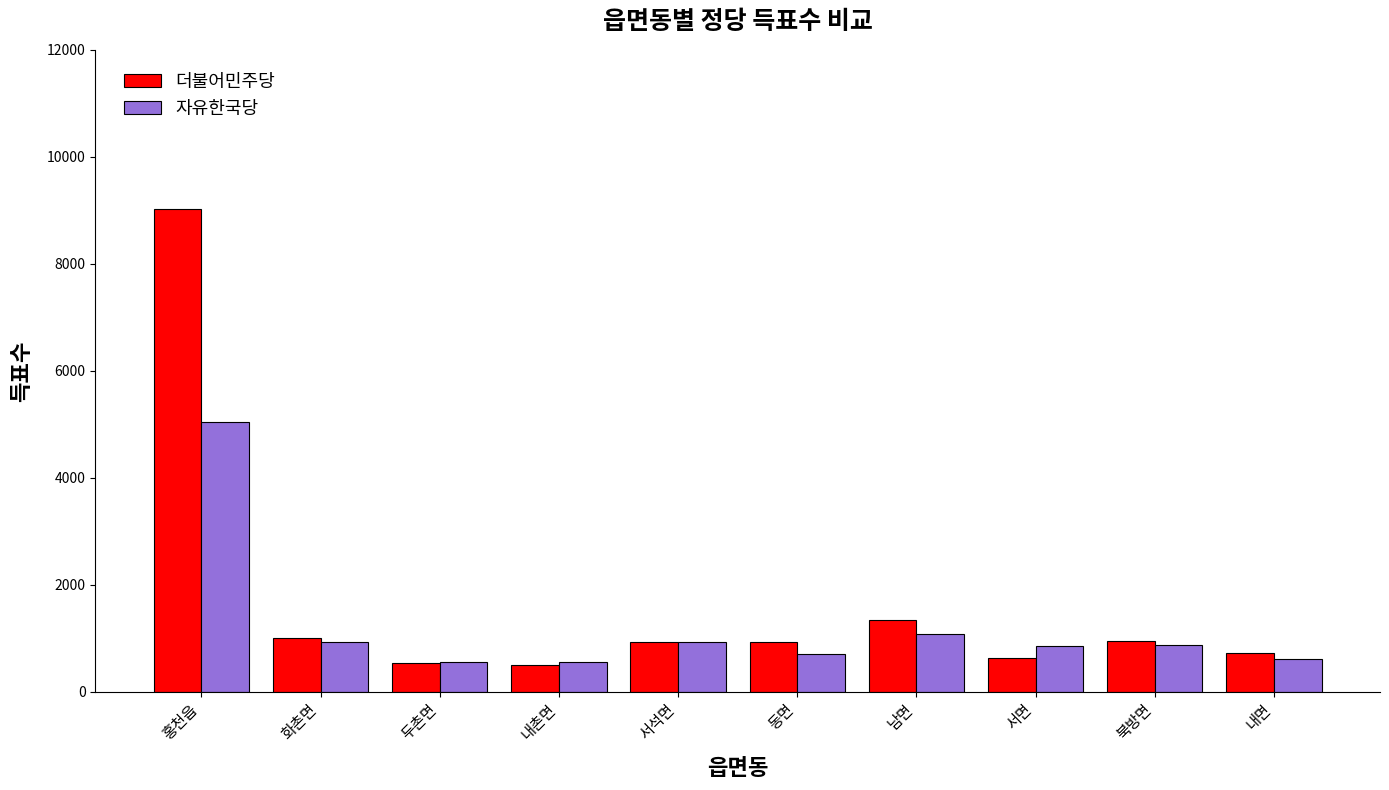

How many series are shown in this chart?

2